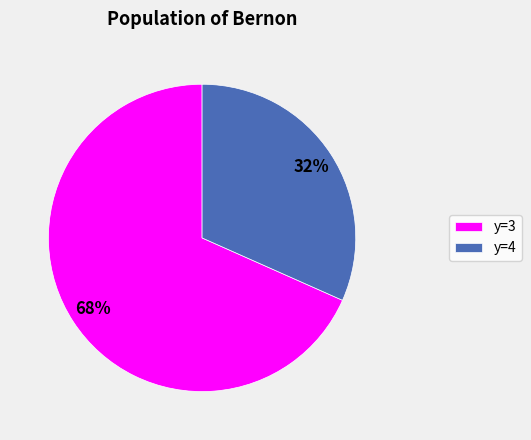

Is there any slice that represents more than half of the pie?

Yes